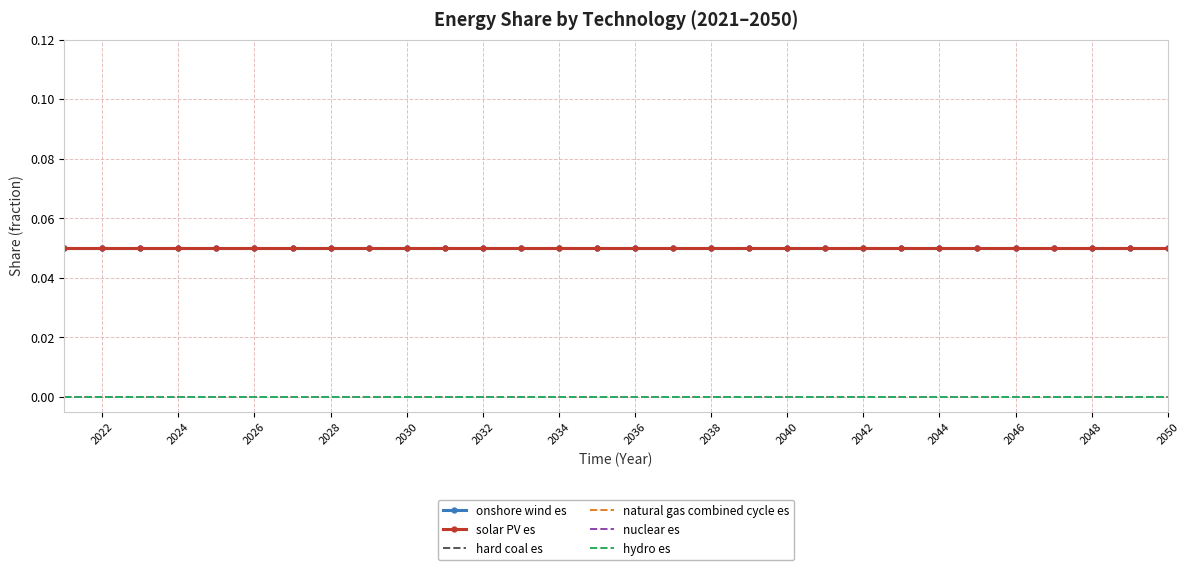

Reading left to right, extract all data points from this chart.

onshore wind es: 0.1	0.1	0.1	0.1	0.1	0.1	0.1	0.1	0.1	0.1	0.1	0.1	0.1	0.1	0.1	0.1	0.1	0.1	0.1	0.1	0.1	0.1	0.1	0.1	0.1	0.1	0.1	0.1	0.1	0.1
solar PV es: 0.1	0.1	0.1	0.1	0.1	0.1	0.1	0.1	0.1	0.1	0.1	0.1	0.1	0.1	0.1	0.1	0.1	0.1	0.1	0.1	0.1	0.1	0.1	0.1	0.1	0.1	0.1	0.1	0.1	0.1
hard coal es: 0.0	0.0	0.0	0.0	0.0	0.0	0.0	0.0	0.0	0.0	0.0	0.0	0.0	0.0	0.0	0.0	0.0	0.0	0.0	0.0	0.0	0.0	0.0	0.0	0.0	0.0	0.0	0.0	0.0	0.0
natural gas combined cycle es: 0.0	0.0	0.0	0.0	0.0	0.0	0.0	0.0	0.0	0.0	0.0	0.0	0.0	0.0	0.0	0.0	0.0	0.0	0.0	0.0	0.0	0.0	0.0	0.0	0.0	0.0	0.0	0.0	0.0	0.0
nuclear es: 0.0	0.0	0.0	0.0	0.0	0.0	0.0	0.0	0.0	0.0	0.0	0.0	0.0	0.0	0.0	0.0	0.0	0.0	0.0	0.0	0.0	0.0	0.0	0.0	0.0	0.0	0.0	0.0	0.0	0.0
hydro es: 0.0	0.0	0.0	0.0	0.0	0.0	0.0	0.0	0.0	0.0	0.0	0.0	0.0	0.0	0.0	0.0	0.0	0.0	0.0	0.0	0.0	0.0	0.0	0.0	0.0	0.0	0.0	0.0	0.0	0.0